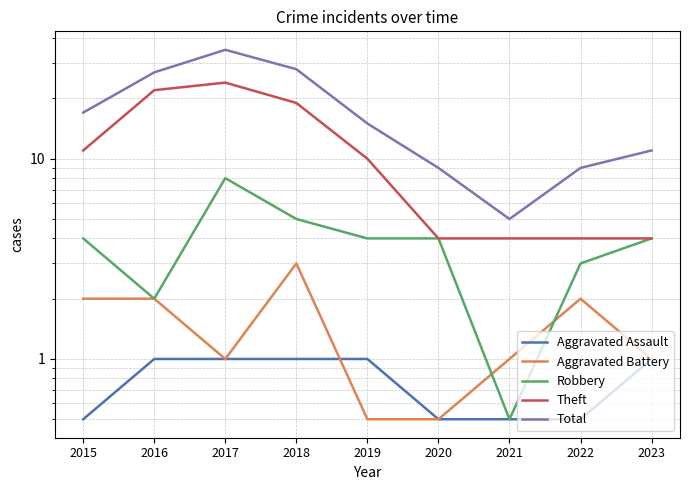

At 2023, list the series in order from largest to smallest.

Total, Robbery, Theft, Aggravated Assault, Aggravated Battery